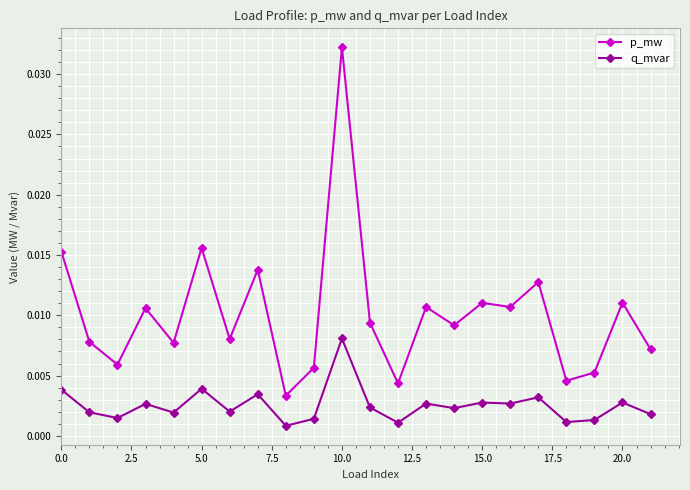

Count the p_mw values in the range 0 to 1.

22